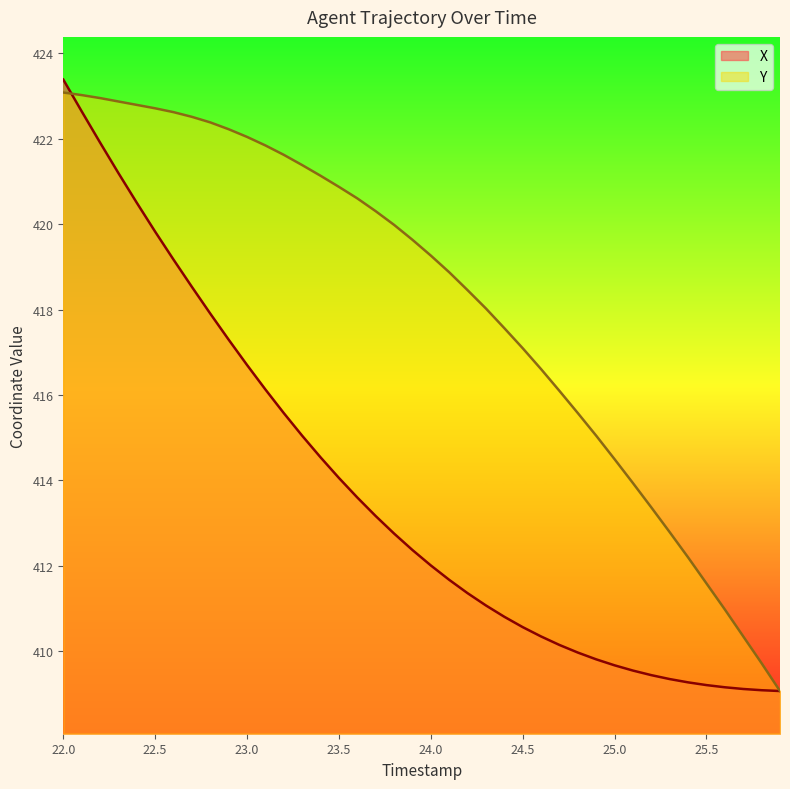

At which category is the sum across all series the highest?

22.0